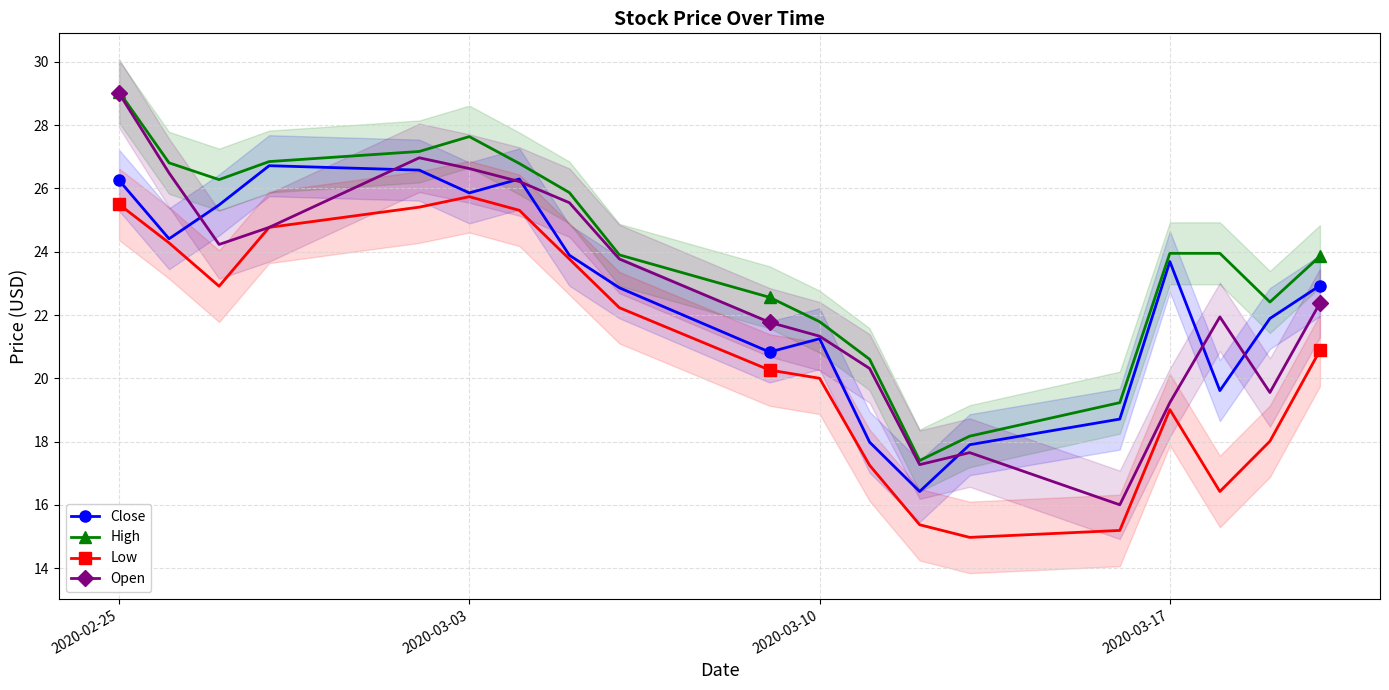

How many interior local valleys does the Close series have?

5